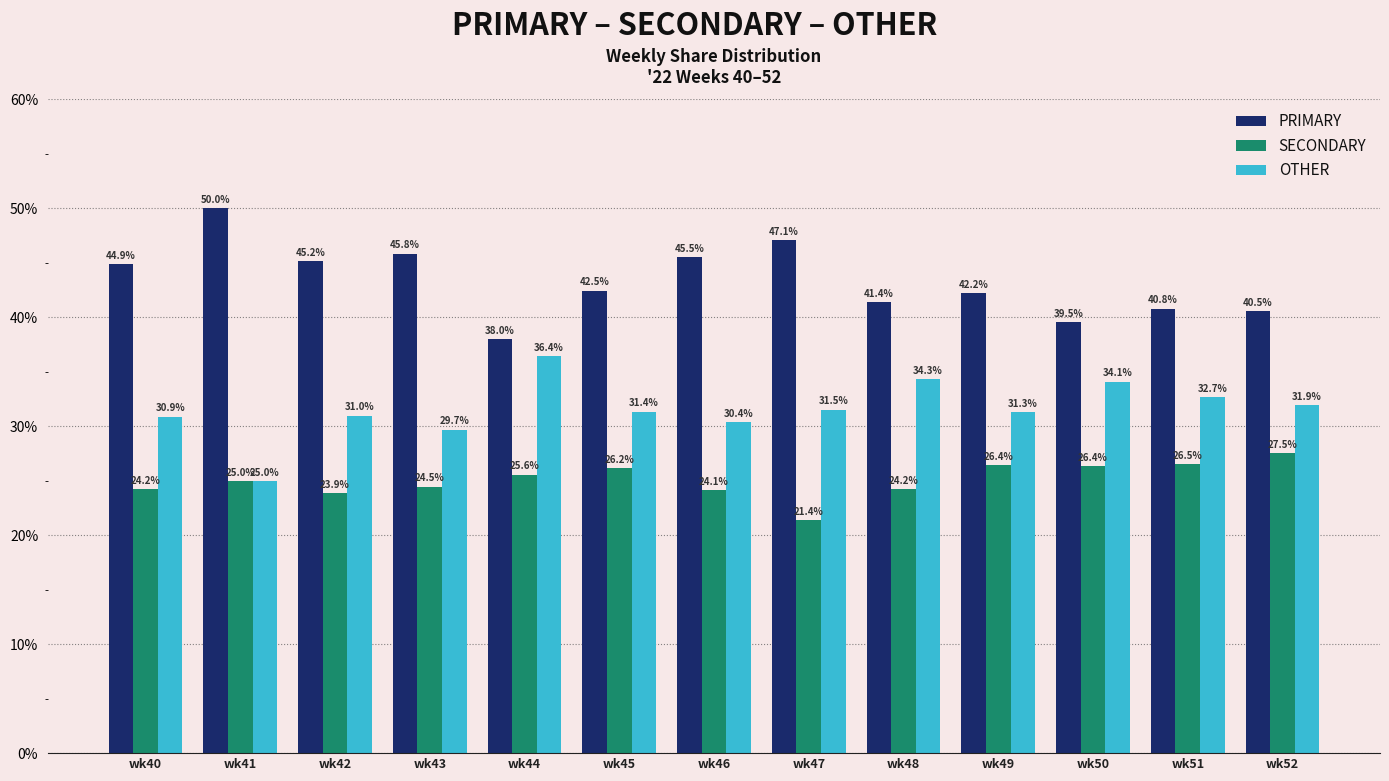

Rank the series by their maximum value, from highest to lowest.

PRIMARY, OTHER, SECONDARY